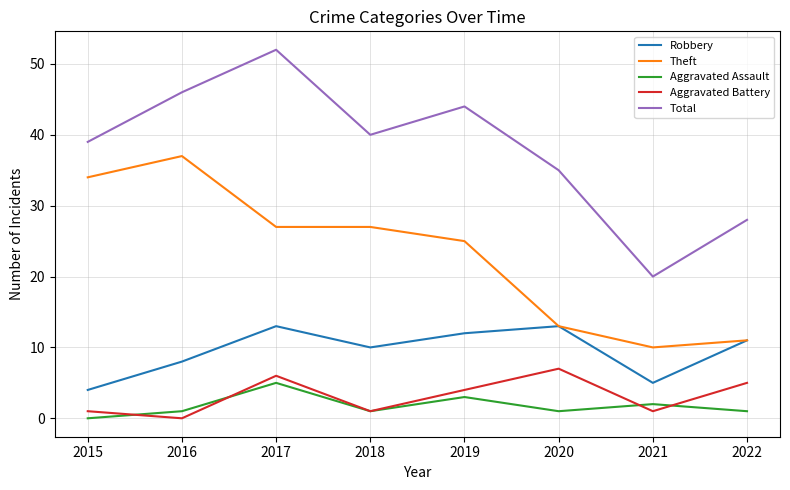

How many distinct data groups are displayed?

5